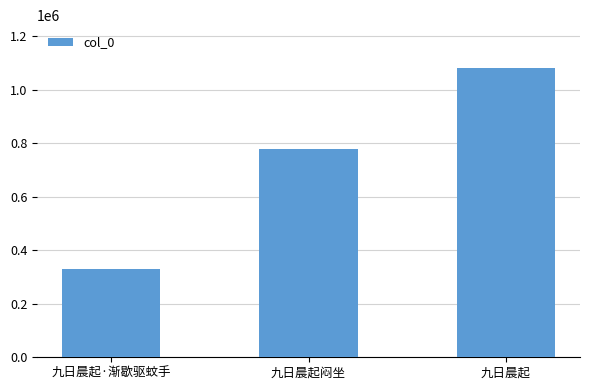

Read the value at 九日晨起闷坐, to the nearest 50.

777500